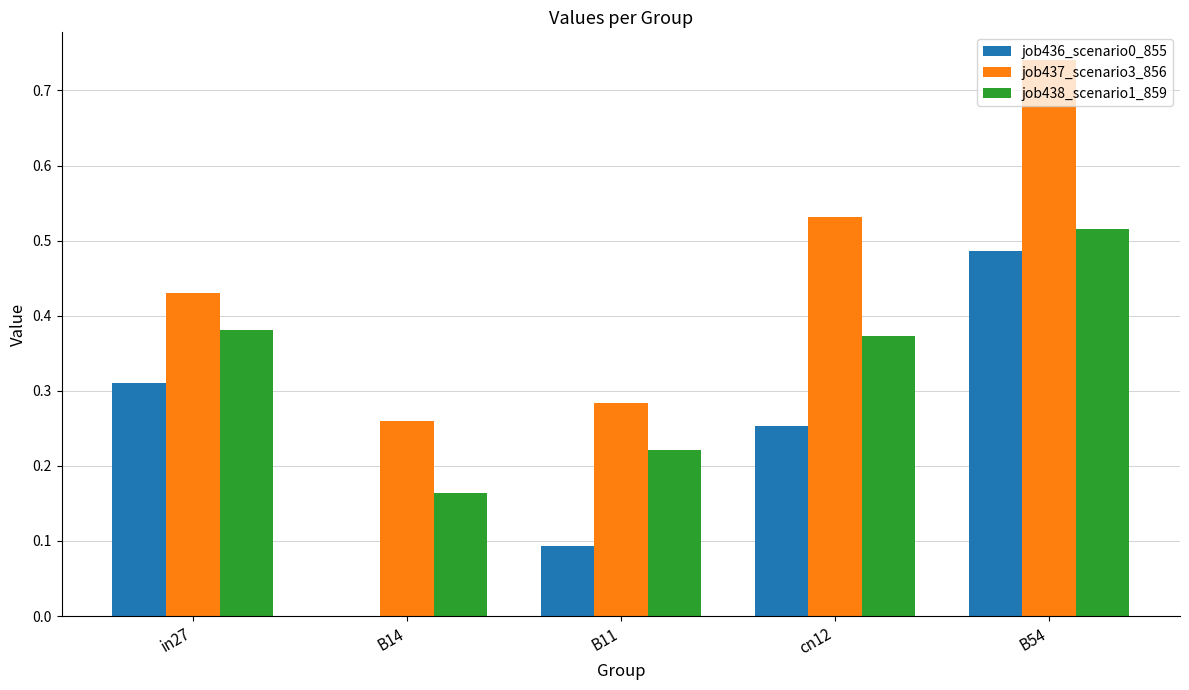

Are the bars grouped side by side (vs. stacked)?

Yes